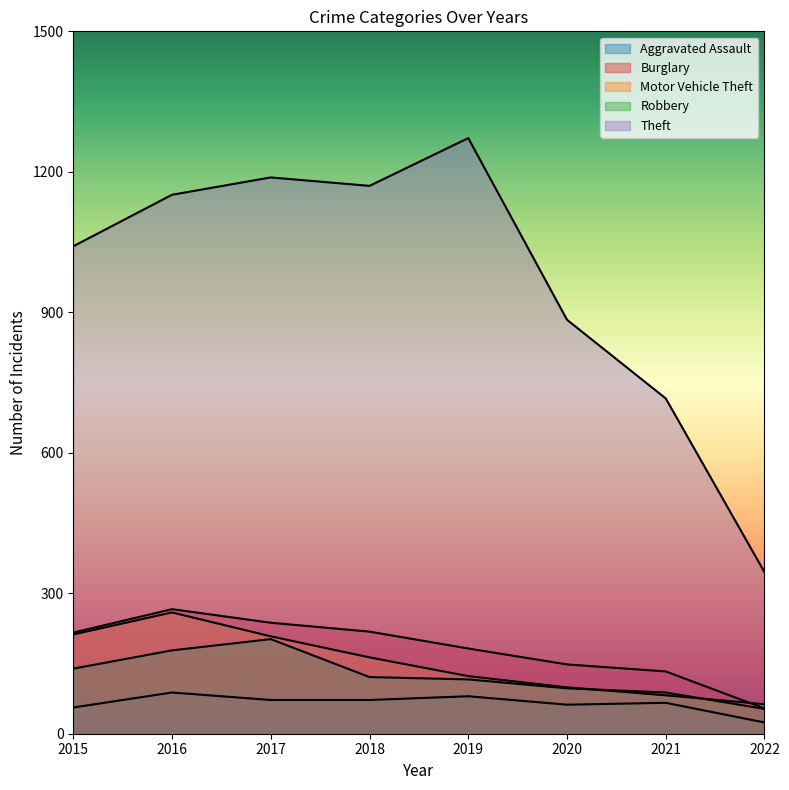

At 2015, list the series in order from largest to smallest.

Theft, Burglary, Motor Vehicle Theft, Robbery, Aggravated Assault